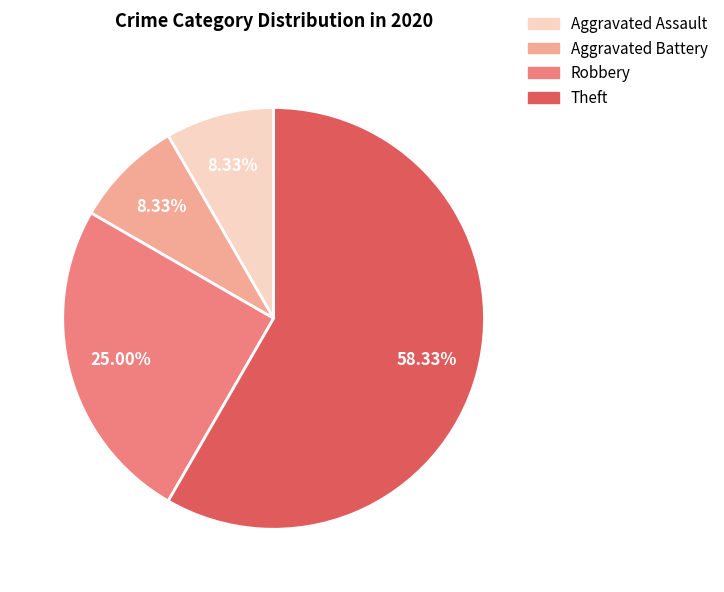

Combined, what portion of the pie is Theft and Aggravated Assault?

66.7%